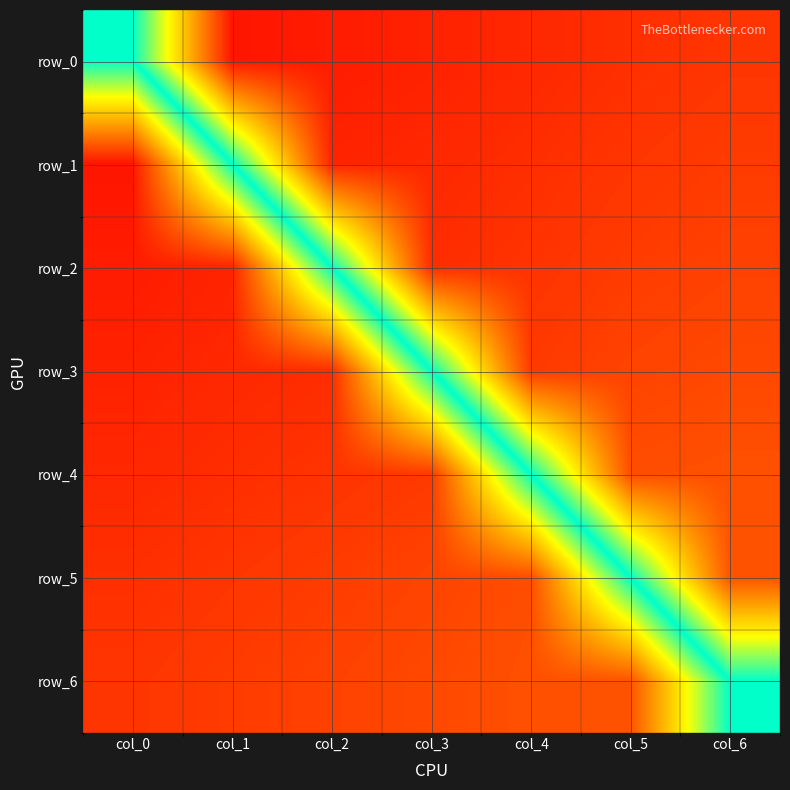

Between col_6 and col_3, which is larger?

col_3